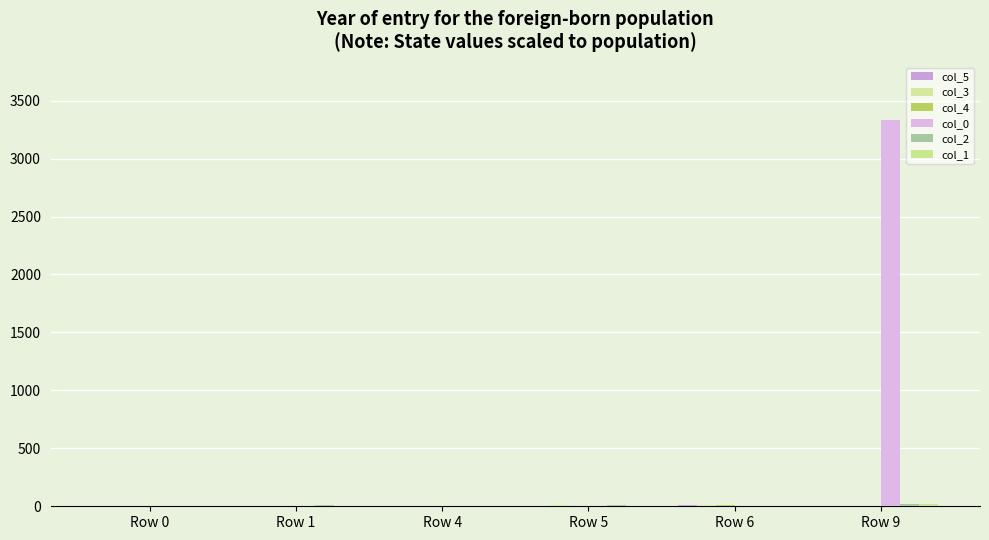

List the labels in order of col_2 value, smallest first.

Row 0, Row 4, Row 6, Row 5, Row 1, Row 9